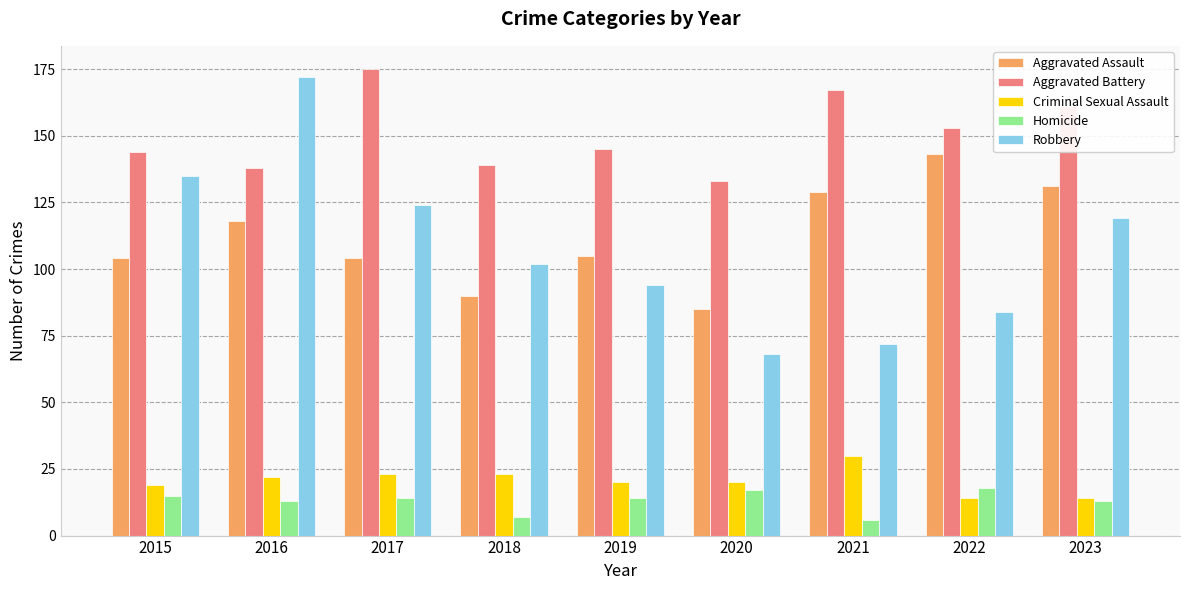

The value of Robbery at 2020 is 89. True or false?

False